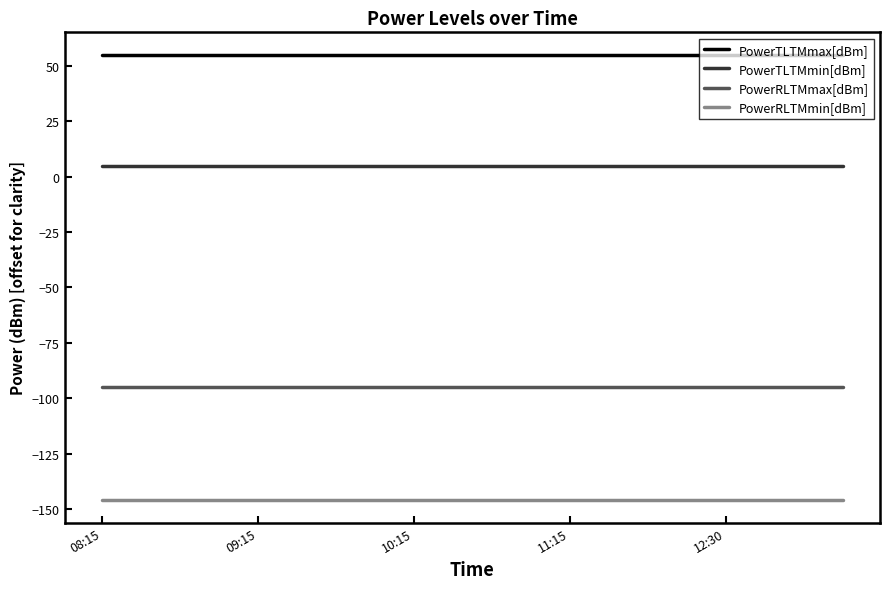

Which series has the largest total across all categories?

PowerTLTMmax[dBm]